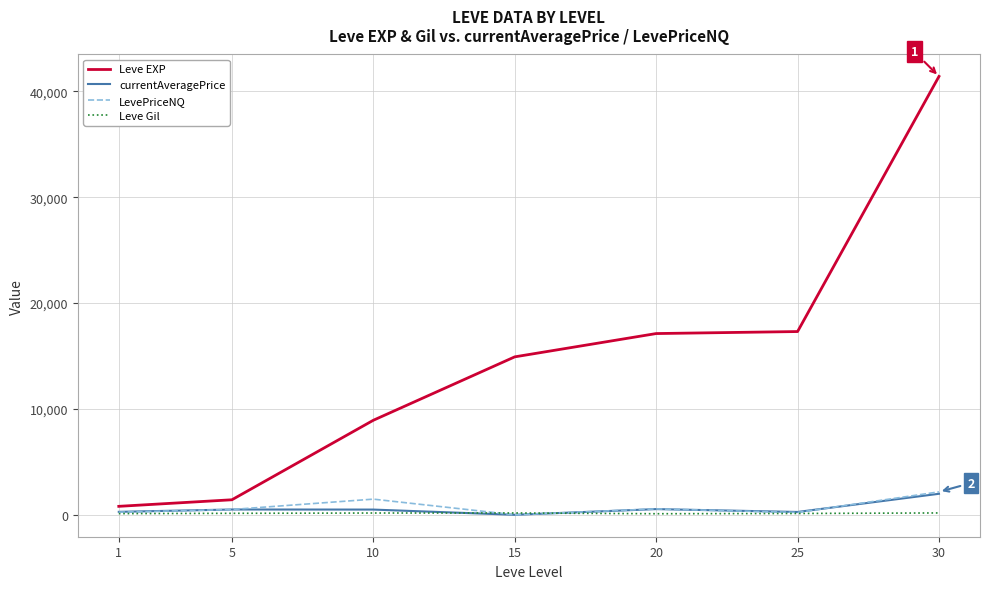

Which series has the widest spread of values?

Leve EXP